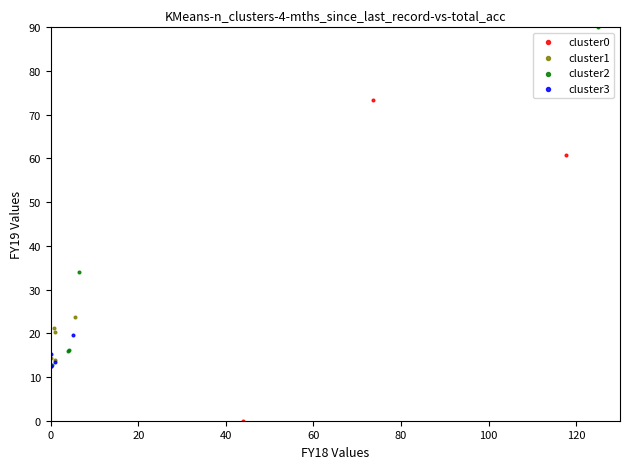

Which series contains the lowest Y value?

cluster0